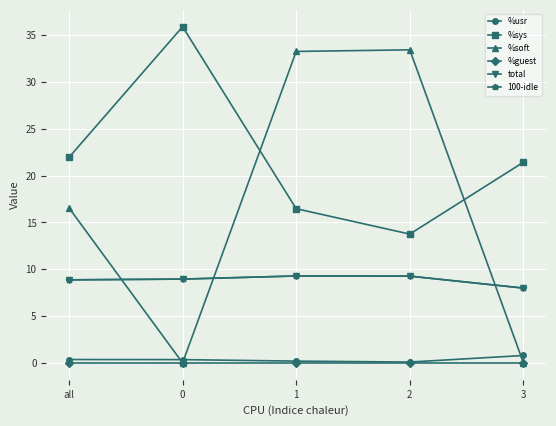

What is the difference between the highest and lowest values at 0?

35.9